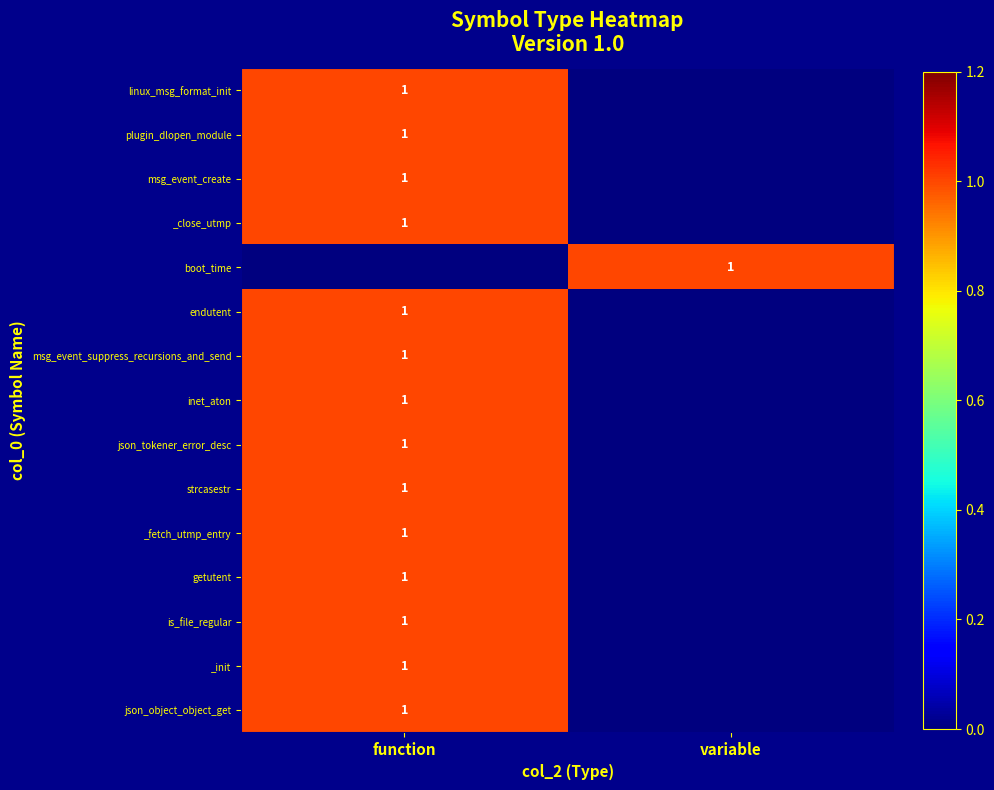

At which category does the chart reach its peak across all series?

function